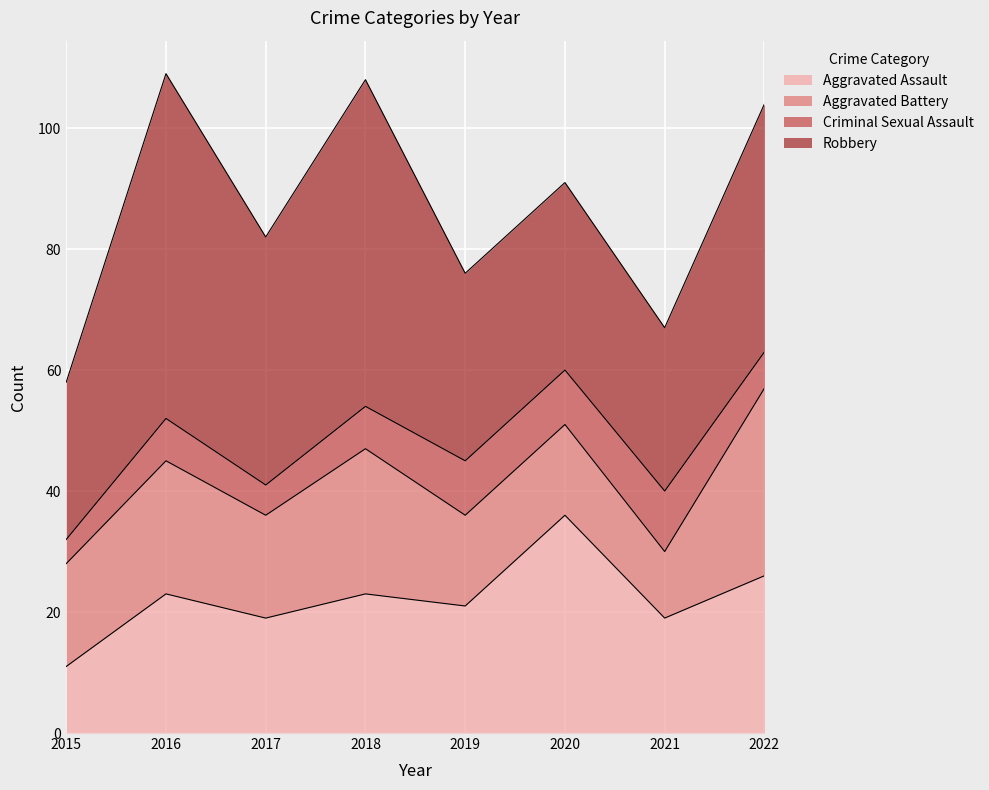

Reading left to right, extract all data points from this chart.

Aggravated Assault: 11	23	19	23	21	36	19	26
Aggravated Battery: 17	22	17	24	15	15	11	31
Criminal Sexual Assault: 4	7	5	7	9	9	10	6
Robbery: 26	57	41	54	31	31	27	41